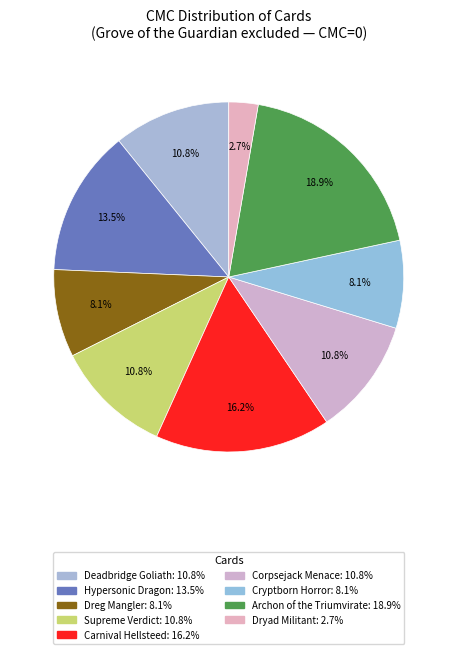

Which slice is the largest?

Archon of the Triumvirate